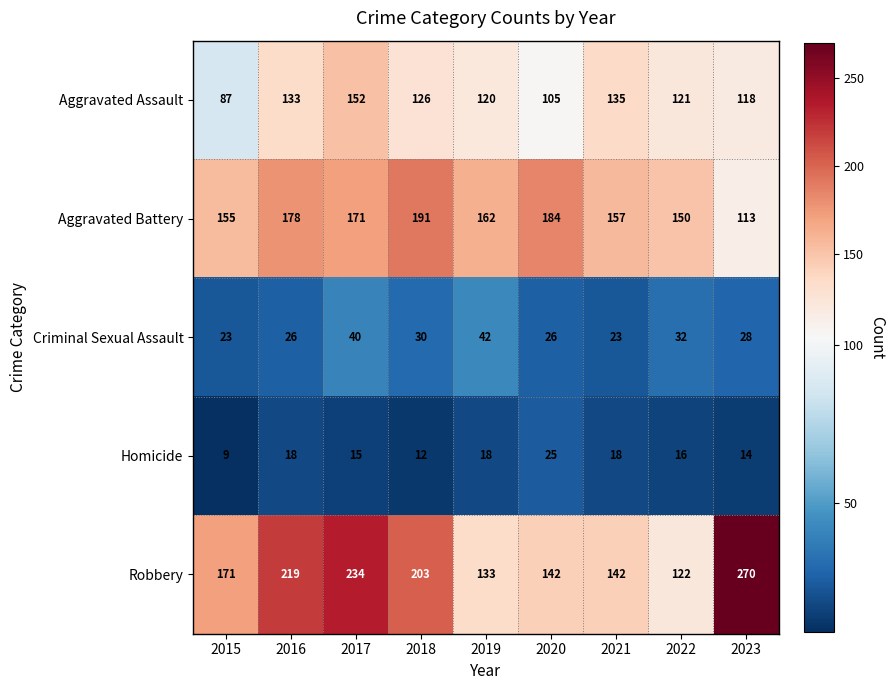

At which label does Homicide reach its peak?

2020